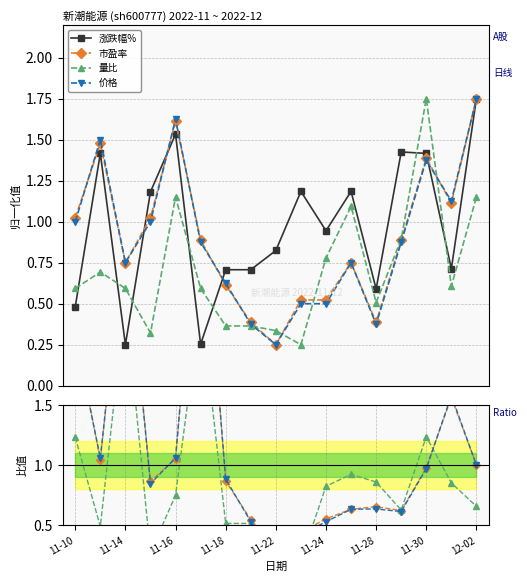

List the series in order of their peak value, lowest first.

涨跌幅%, 量比, 价格, 市盈率